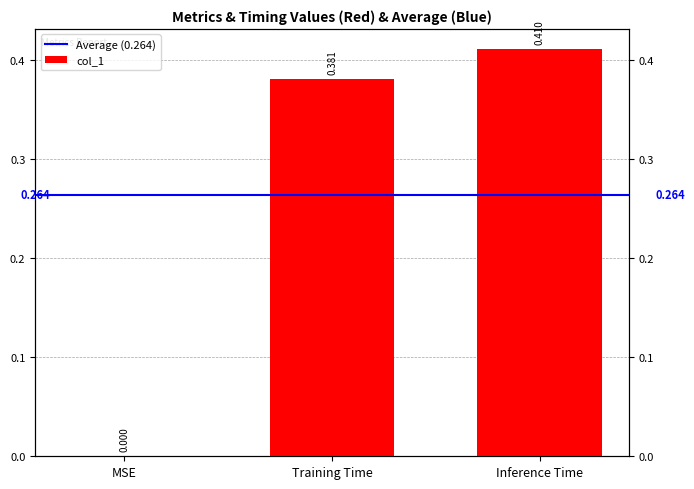

Which label corresponds to the smallest value in the chart?

MSE